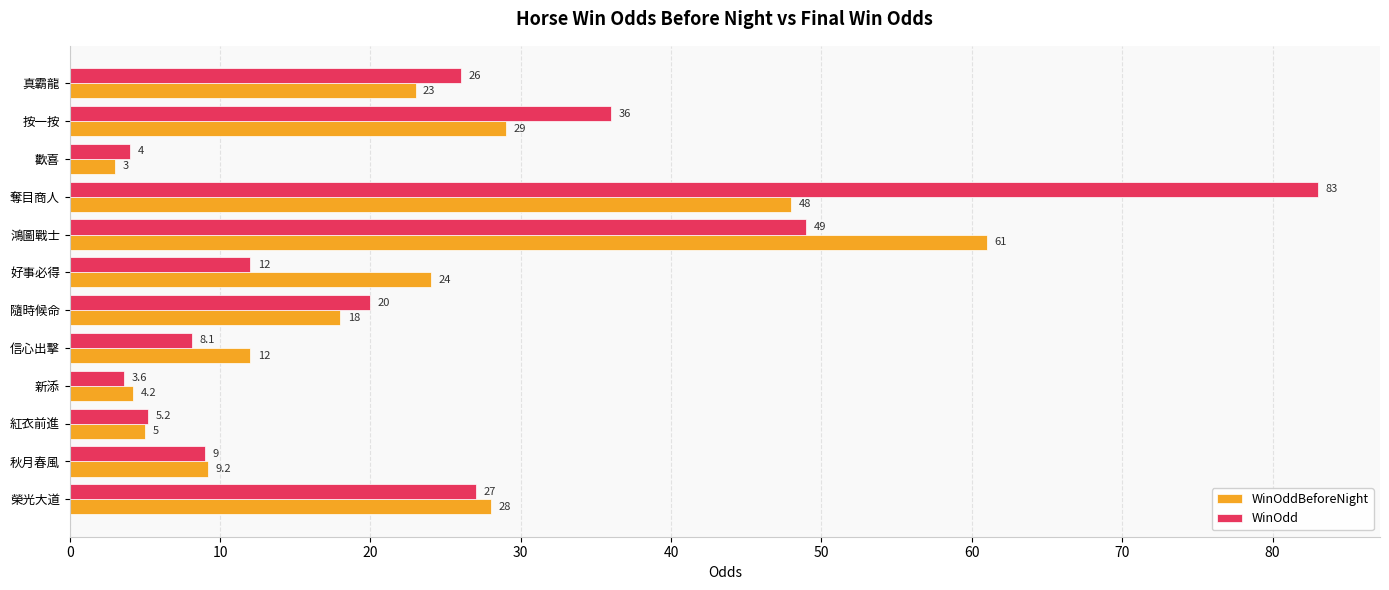

What is the average value of the WinOdd series?

23.6